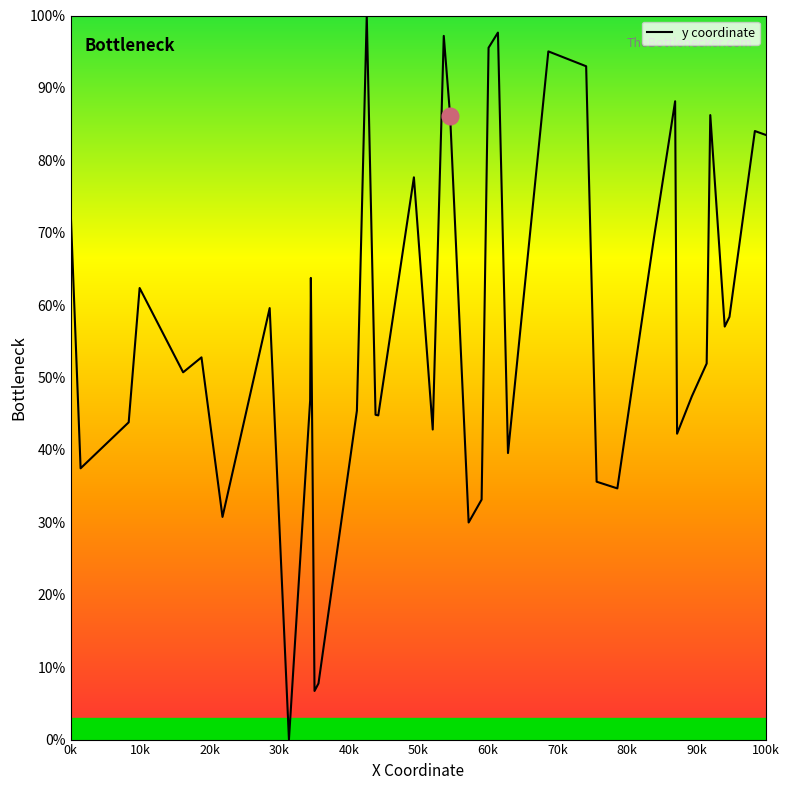

True or false: the data has more than 0 interior local peaks.

True